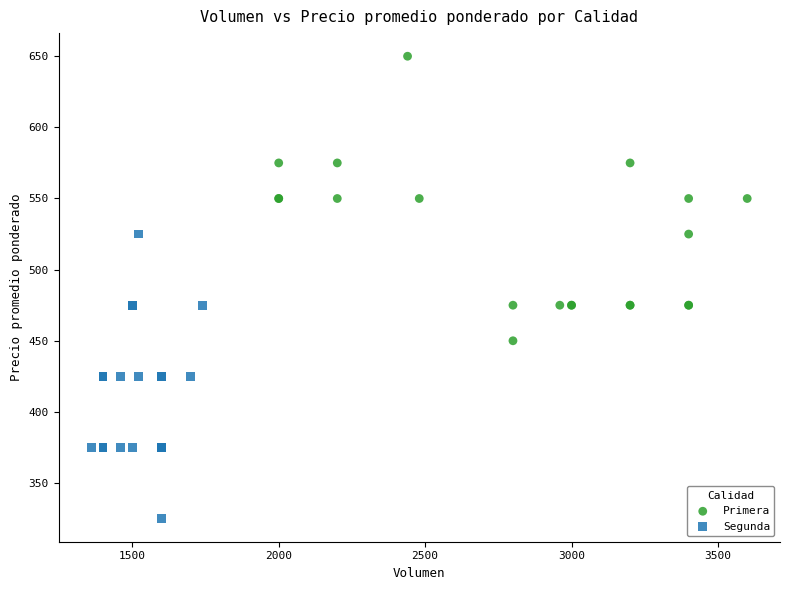

Which series contains the lowest Y value?

Segunda